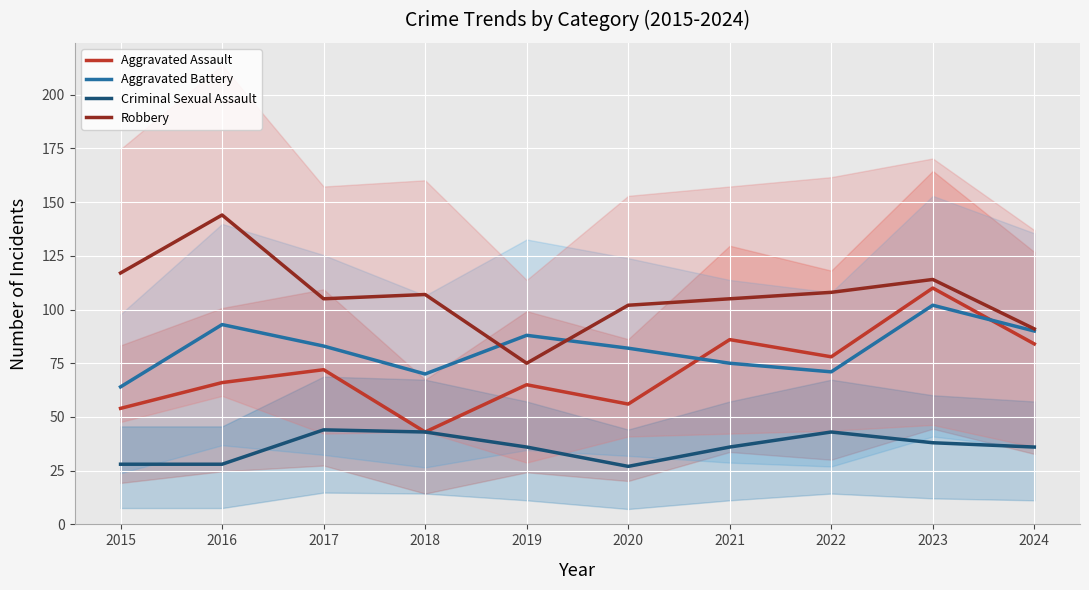

Which category has the highest value in the Aggravated Assault series?

2023